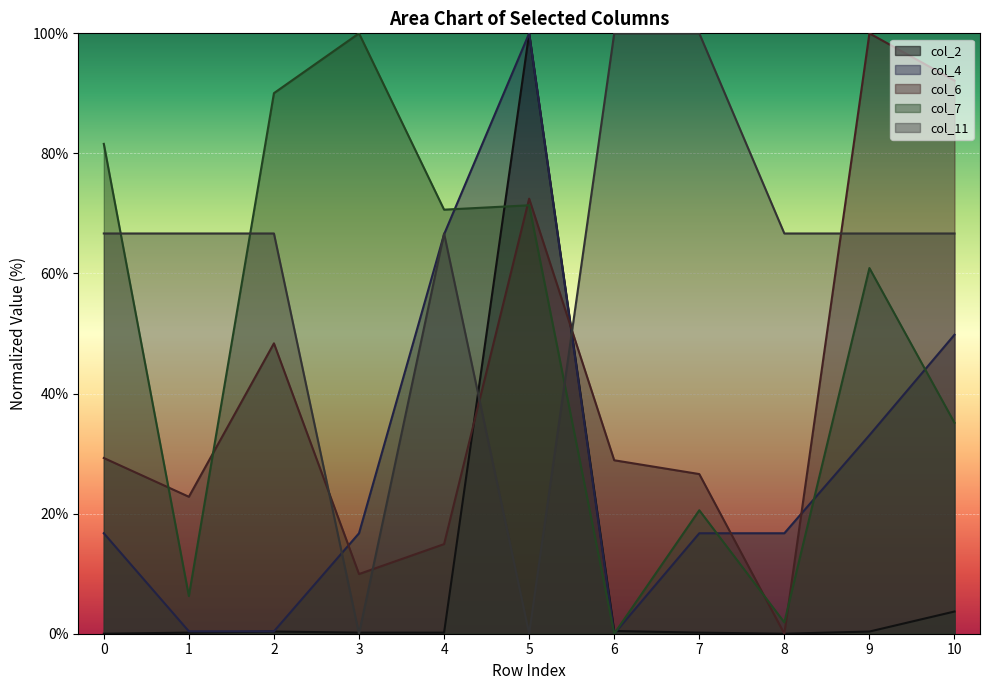

What is the approximate value of col_4 at 8?

16.7